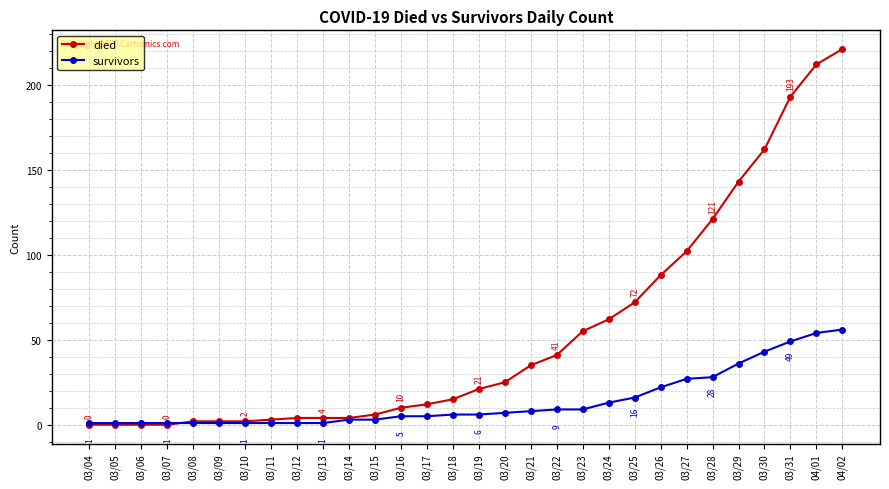

Which series changed the most between 03/05 and 03/25?

died